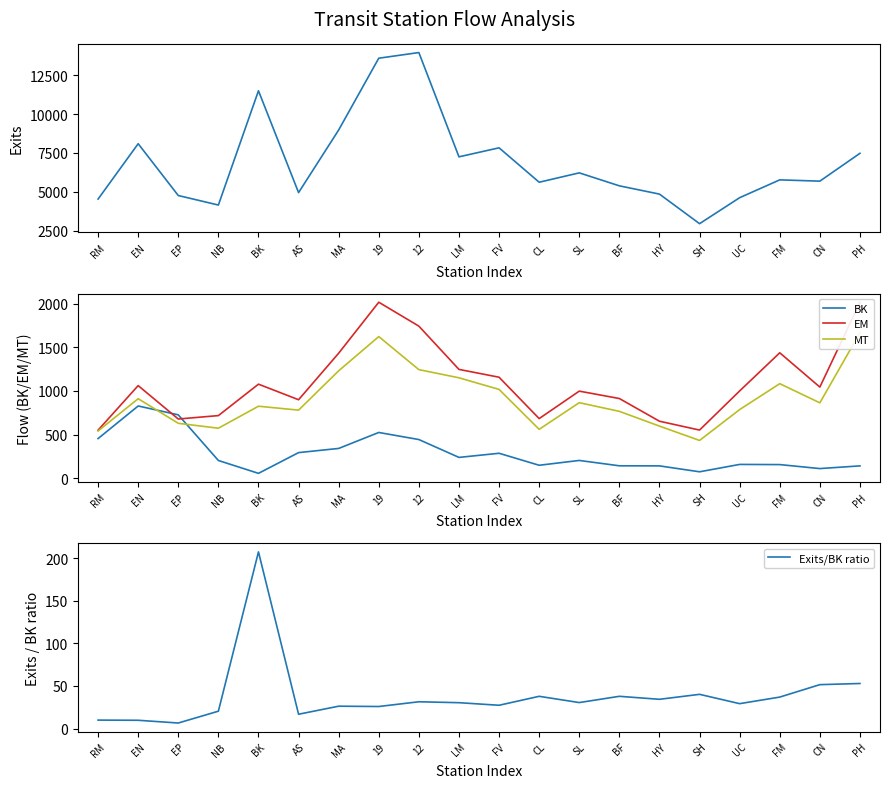

Reading left to right, transcribe all the data shown in this chart.

Exits: 4530.7	8090.9	4759.0	4147.4	11496.1	4946.8	8973.7	13591.3	13954.4	7247.7	7827.6	5614.2	6216.9	5382.3	4850.9	2948.2	4620.6	5766.4	5684.0	7474.6
BK: 453.3	827.2	725.6	202.0	54.4	292.4	340.3	523.3	442.2	237.4	284.8	147.2	202.5	141.1	140.1	72.3	156.9	154.9	109.2	140.2
EM: 549.9	1061.1	677.9	716.9	1077.5	898.9	1432.7	2017.6	1743.3	1246.9	1157.2	682.7	997.7	912.8	652.4	550.9	999.8	1437.5	1044.2	2016.0
MT: 540.3	910.8	628.6	572.3	824.5	779.7	1230.8	1623.3	1244.3	1150.7	1017.3	559.5	865.2	765.7	596.4	432.0	786.0	1083.3	863.4	1667.8
Exits/BK ratio: 10.0	9.8	6.6	20.4	207.3	16.9	26.3	25.9	31.5	30.4	27.4	37.9	30.6	37.9	34.4	40.2	29.3	37.0	51.6	52.9